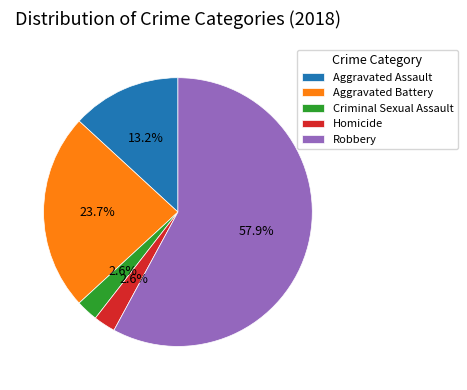

Do Aggravated Battery and Homicide together represent more than half of the pie?

No